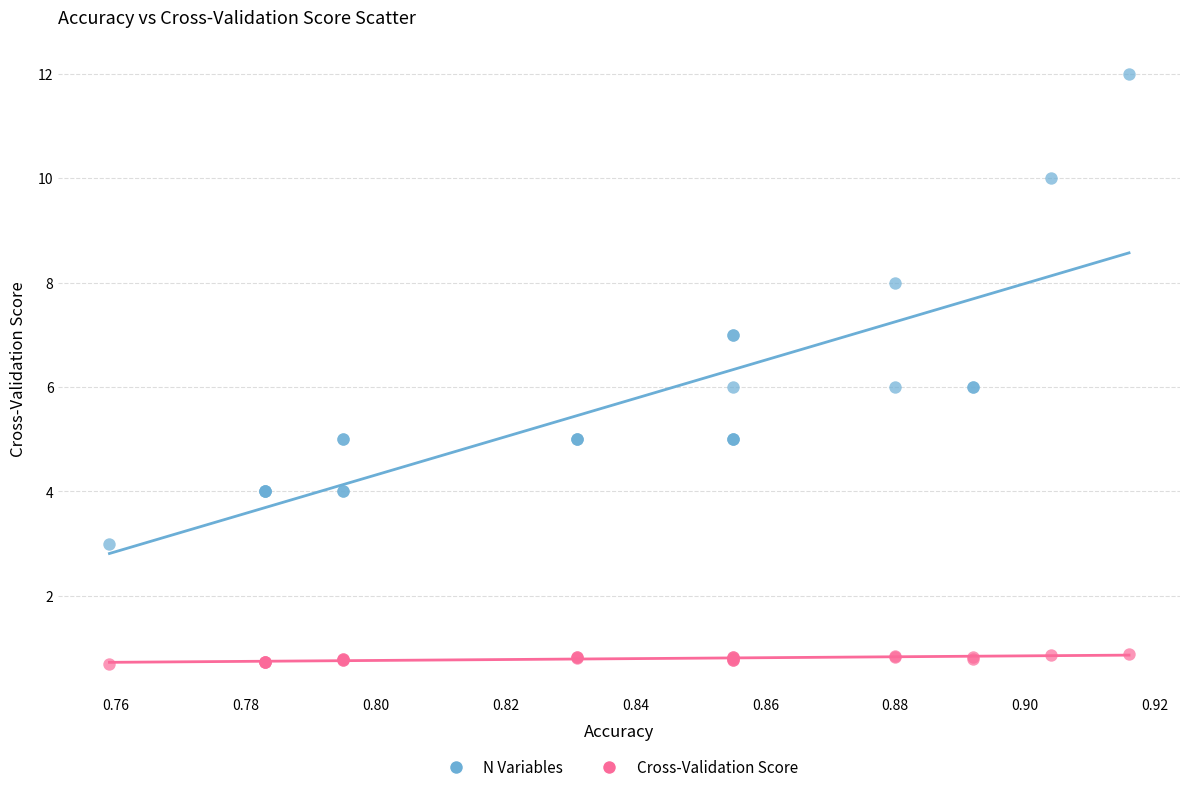

Which series has the widest spread of Y values?

N Variables